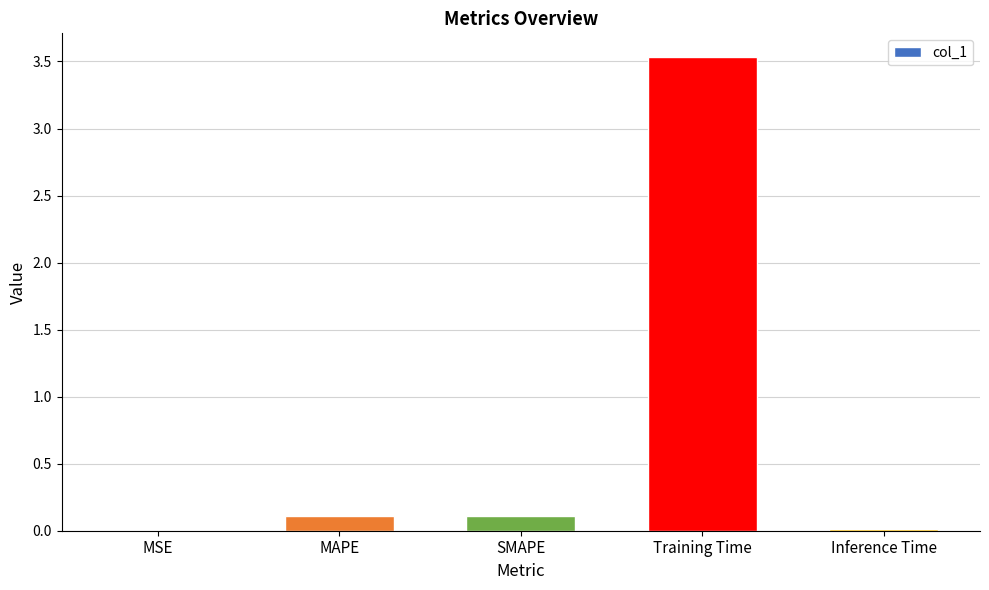

What is the sum of the values at MAPE and MSE?

0.1